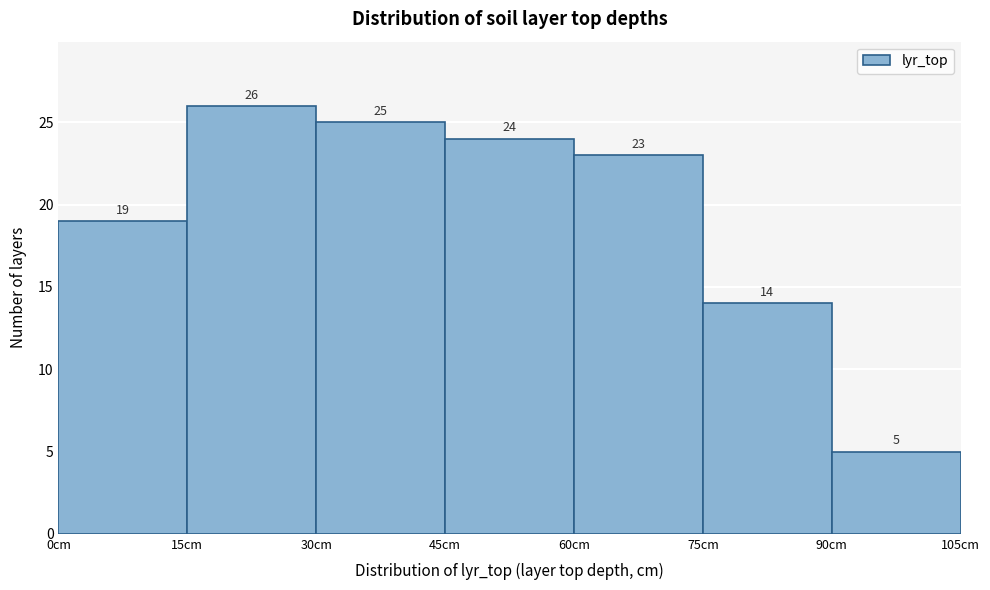

Reading left to right, transcribe this chart: for each bar, give the range it covers on the x-axis and its height. The bar edges are not printed on the chart, so give them approximately, as read against the axis.

0 to 15: 19
15 to 30: 26
30 to 45: 25
45 to 60: 24
60 to 75: 23
75 to 90: 14
90 to 105: 5